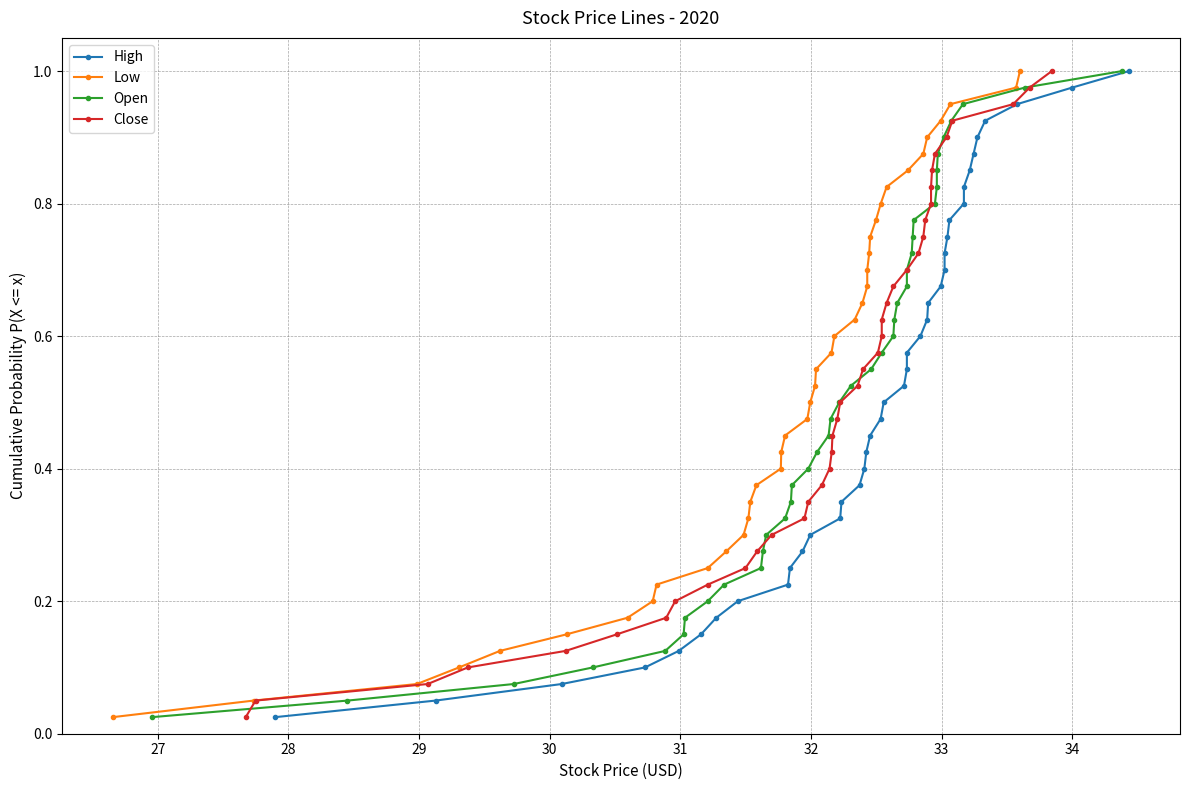

True or false: High has more than 2 interior local peaks.

False